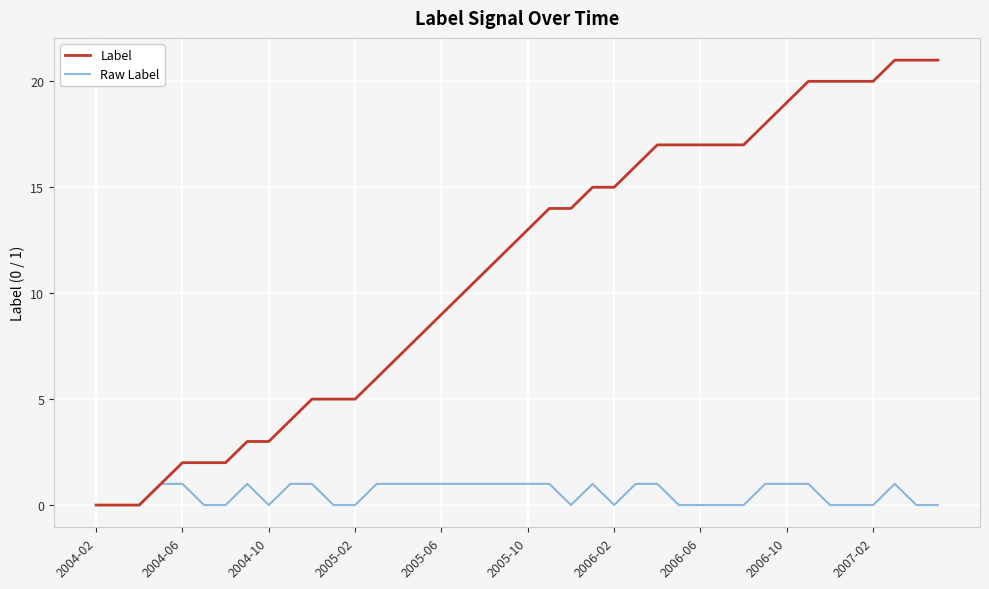

What are all the series names shown in the legend?

Label, Raw Label